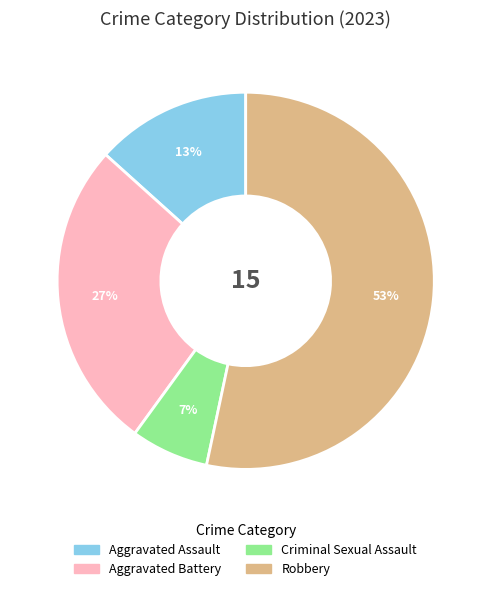

Which category has the smallest portion of the pie?

Criminal Sexual Assault